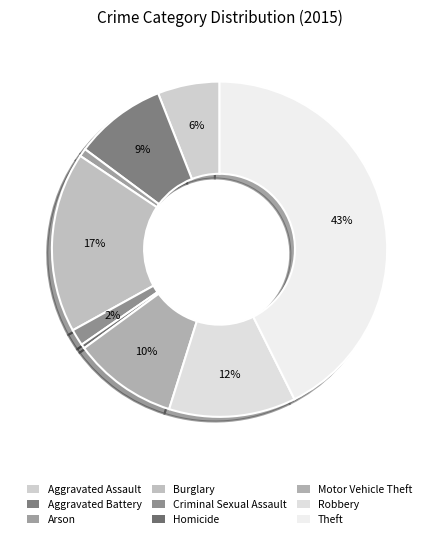

Is there any slice that represents more than half of the pie?

No